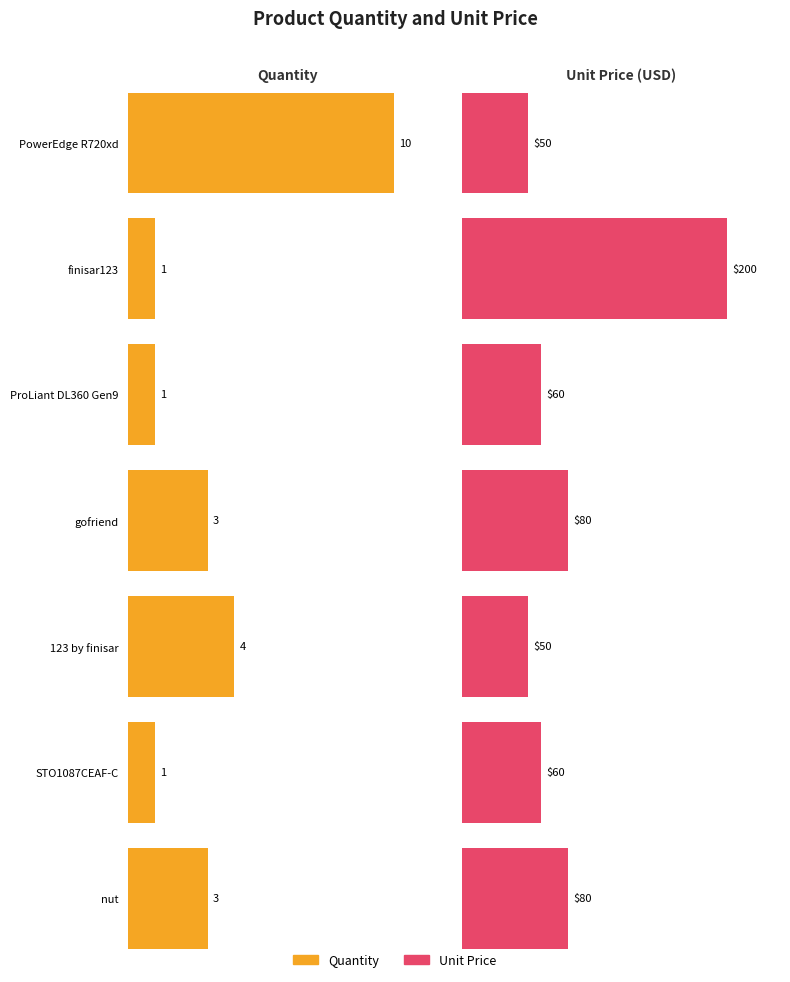

Which series changed the most between ProLiant DL360 Gen9 and gofriend?

Unit Price